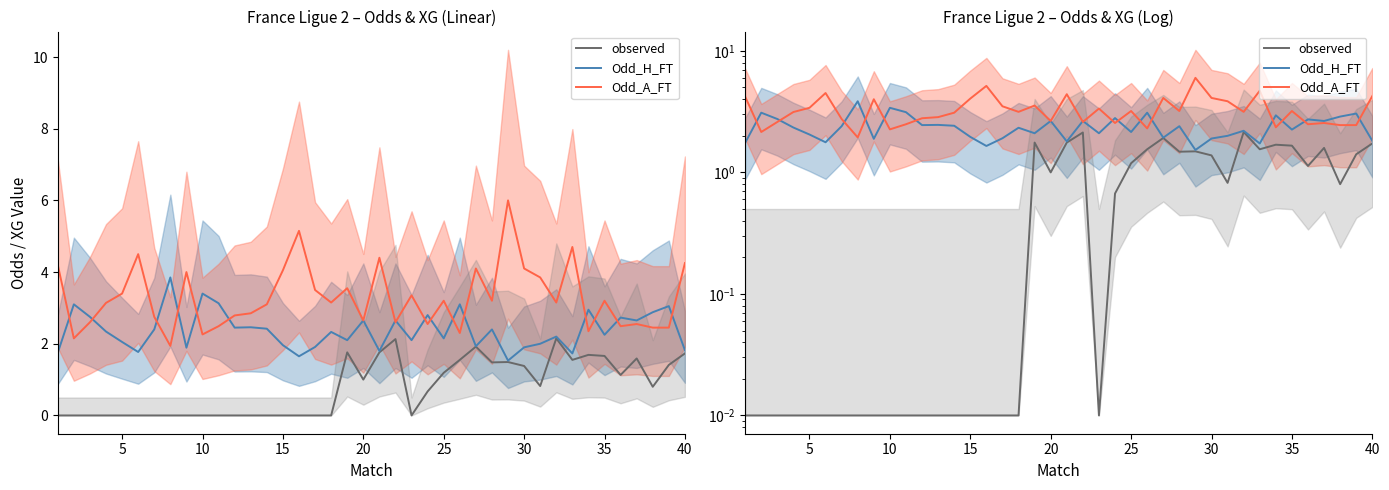

True or false: Odd_A_FT and observed intersect in this chart.

False